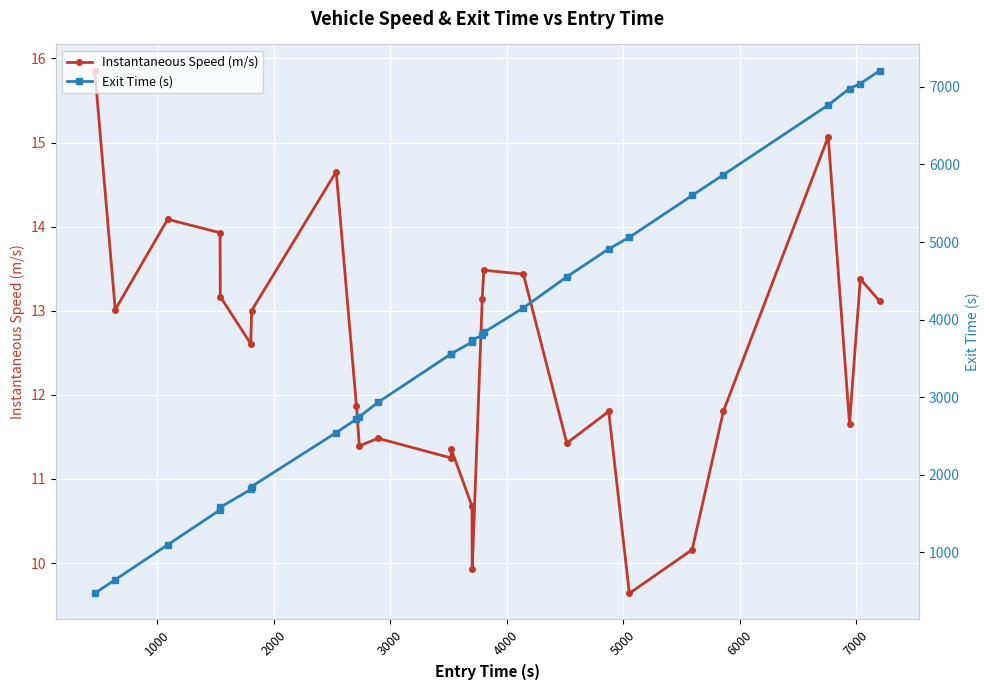

What is the minimum value for Instantaneous Speed (m/s)?

9.6